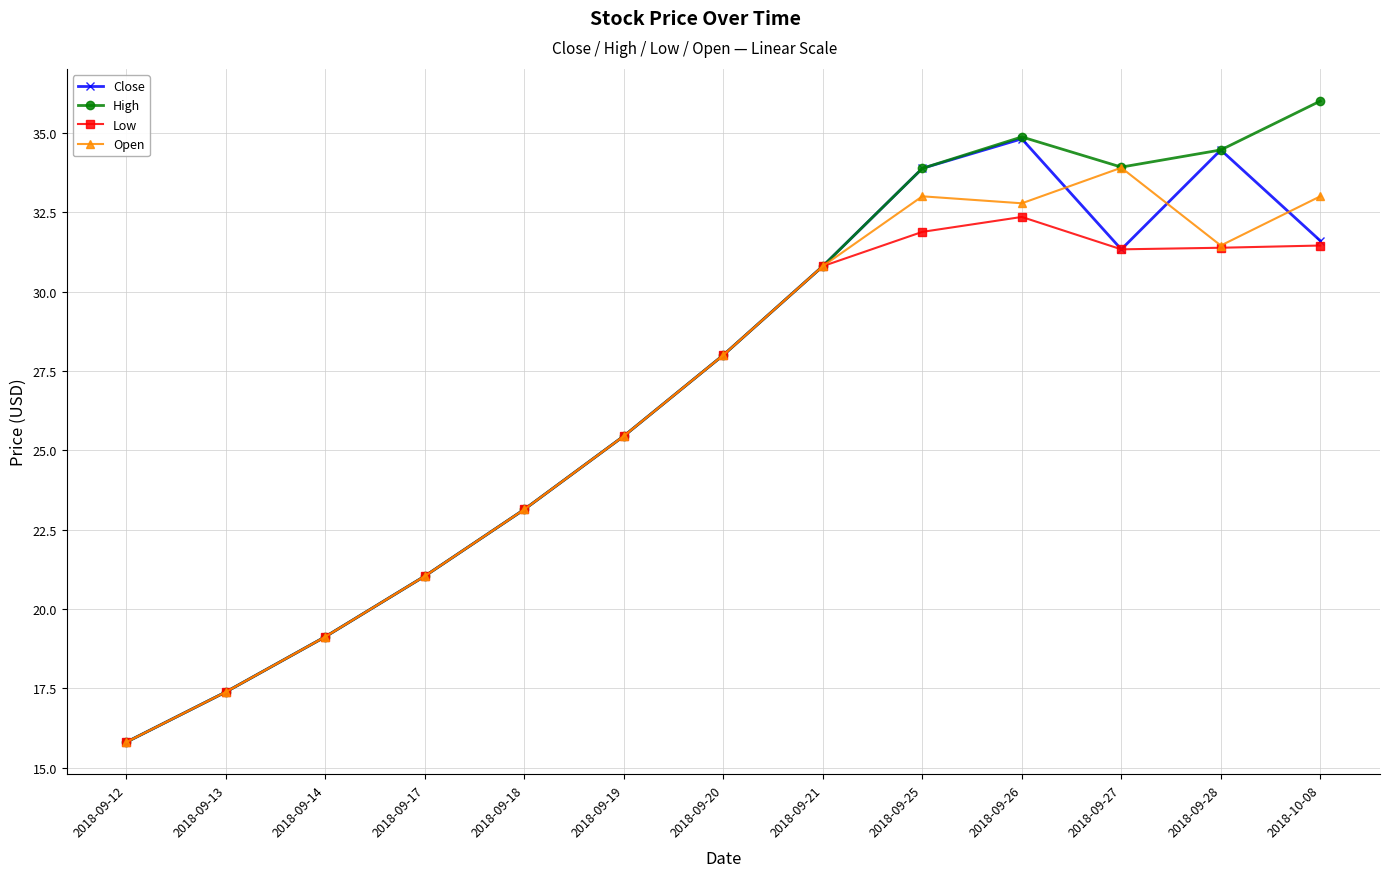

What are all the series names shown in the legend?

Close, High, Low, Open